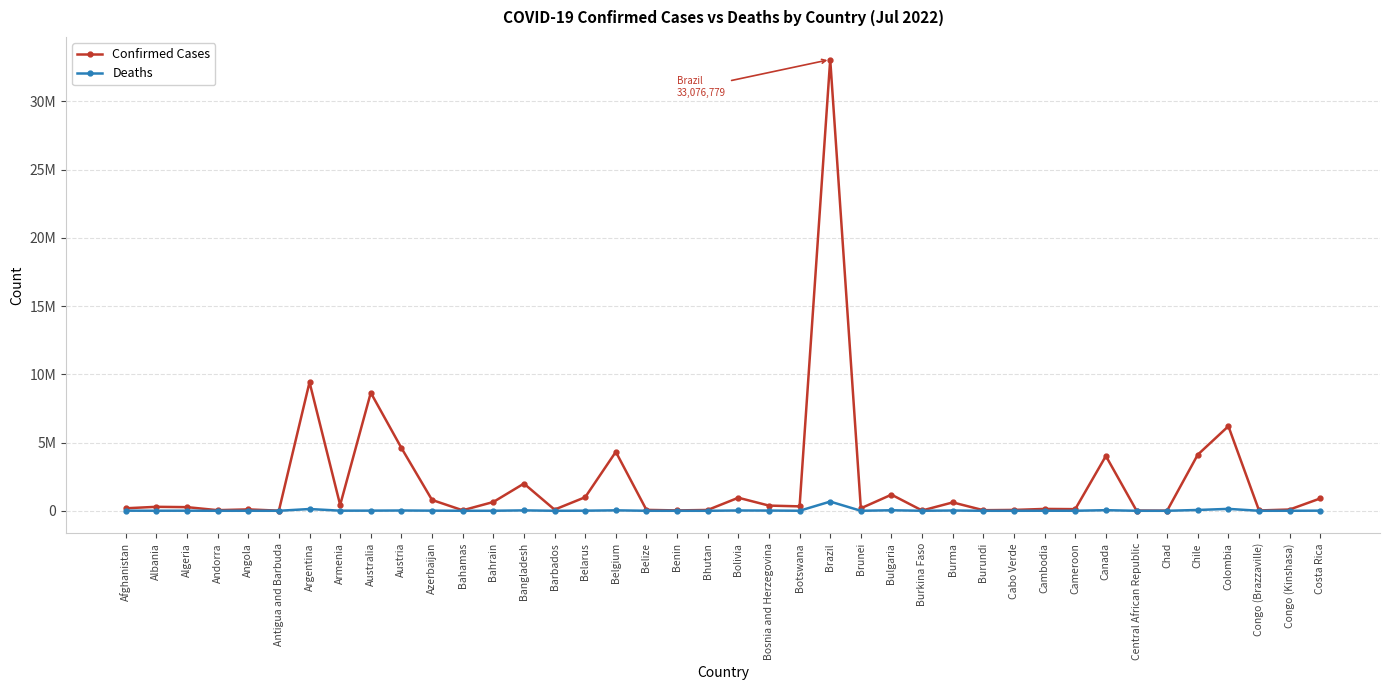

List the series in order of their peak value, highest first.

Confirmed Cases, Deaths